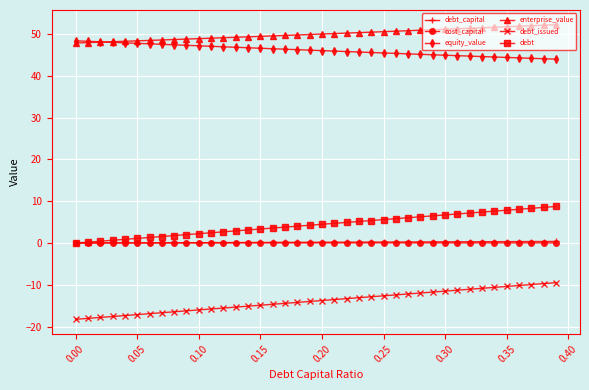

Which series has the largest total across all categories?

enterprise_value